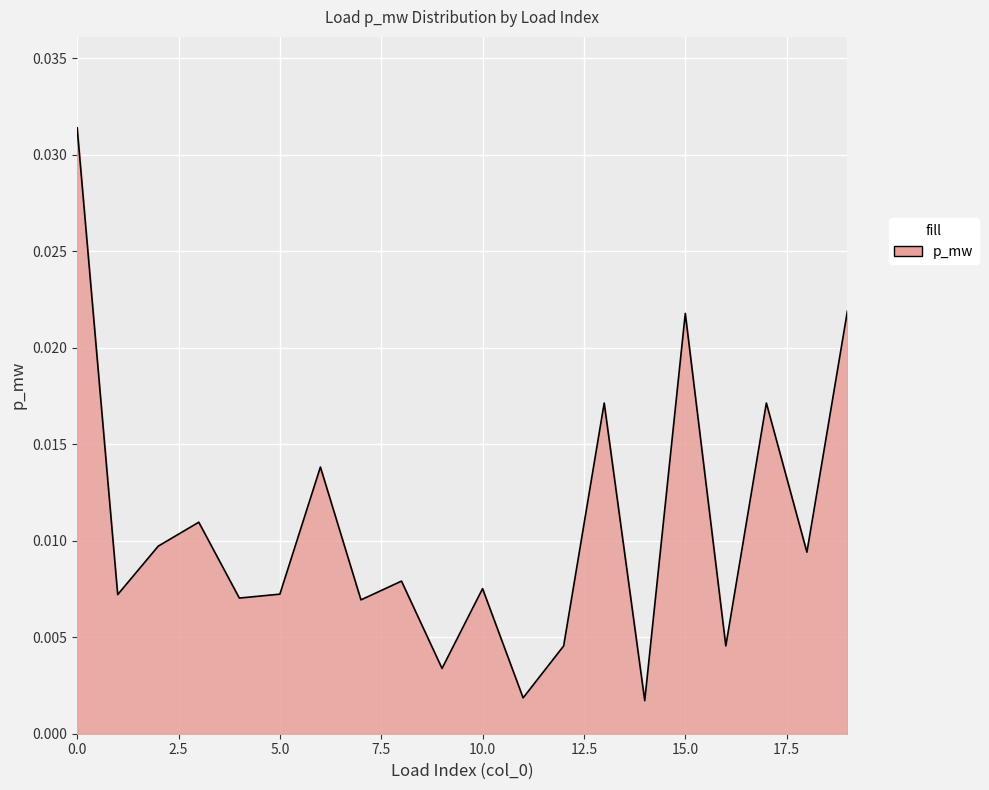

List the labels in order of value, smallest first.

14, 11, 9, 16, 12, 7, 4, 1, 5, 10, 8, 18, 2, 3, 6, 13, 17, 15, 19, 0